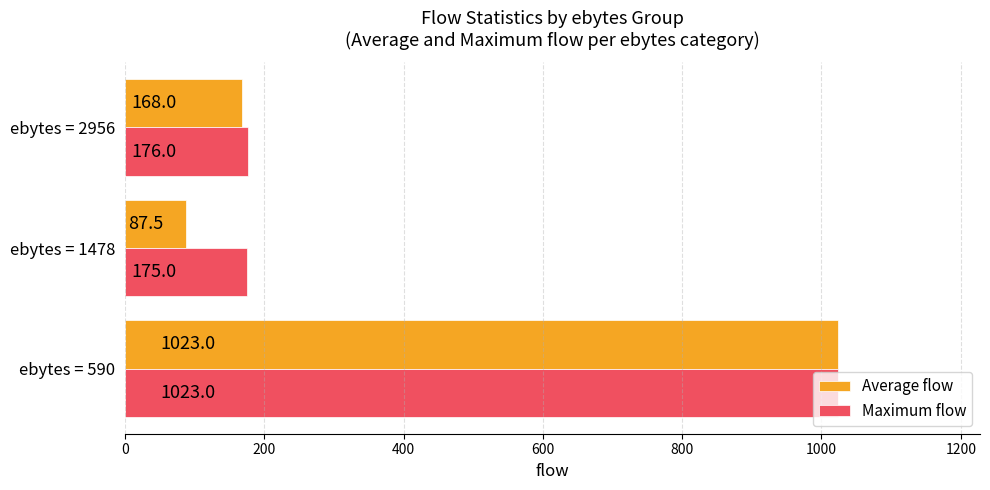

At ebytes = 2956, list the series in order from smallest to largest.

Average flow, Maximum flow